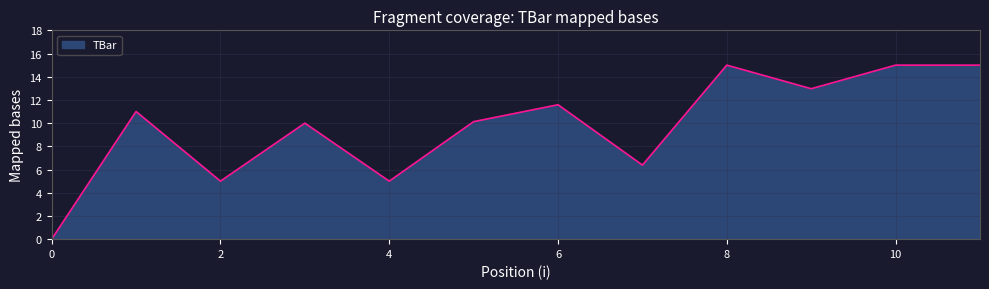

What is the difference between the maximum and minimum values?

15.0